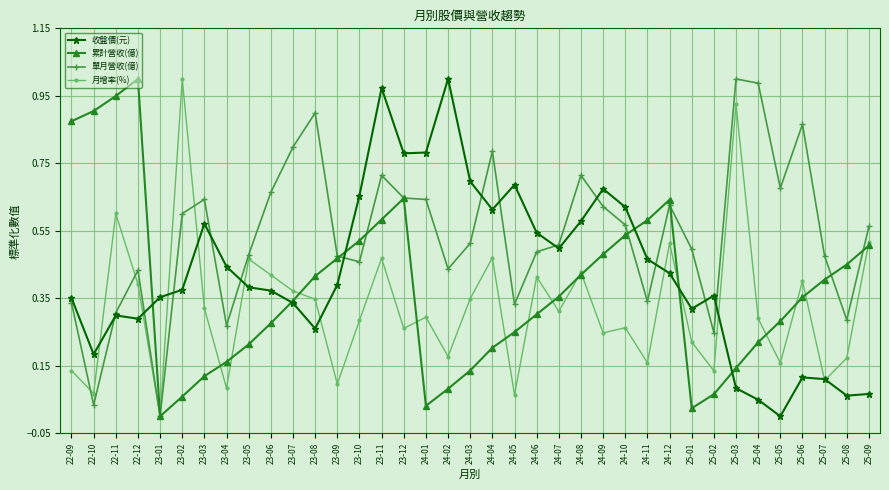

At which category is the sum across all series the highest?

23-11